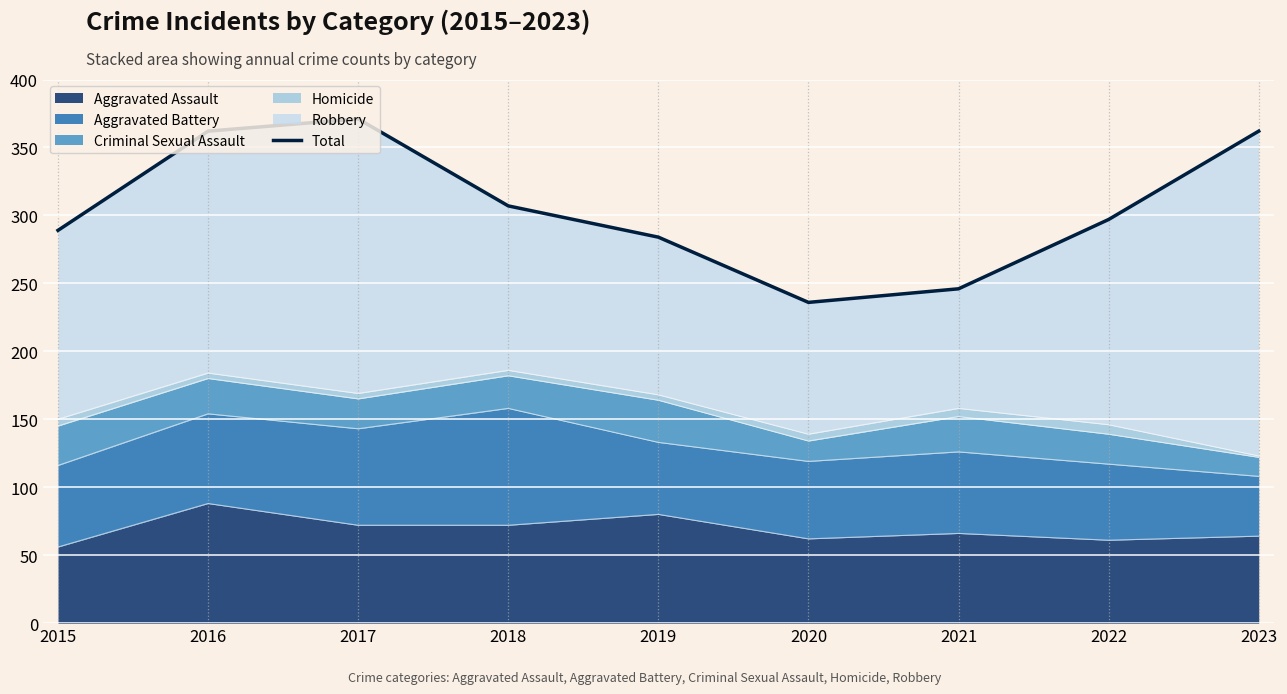

How many interior local valleys (lower than both neighbors) does the data have?

1